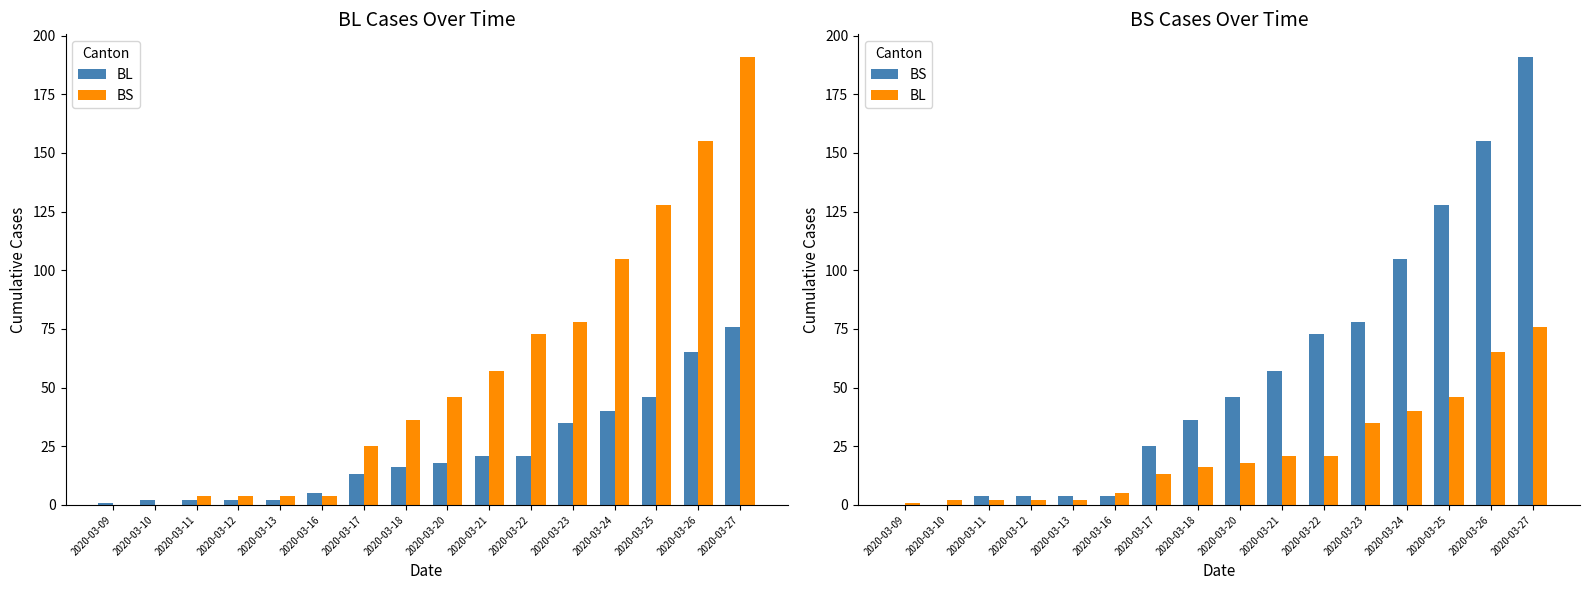

Rank the series by their maximum value, from lowest to highest.

BL, BS